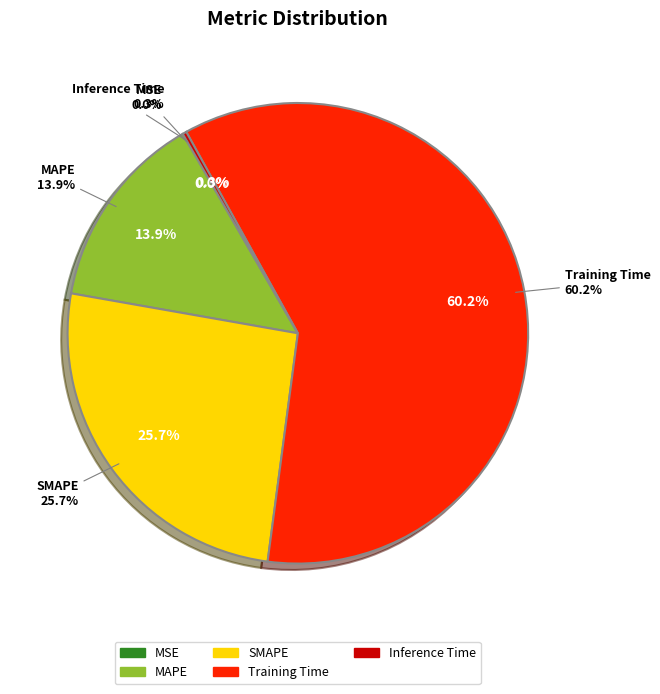

Does Training Time account for over 50% of the chart?

Yes